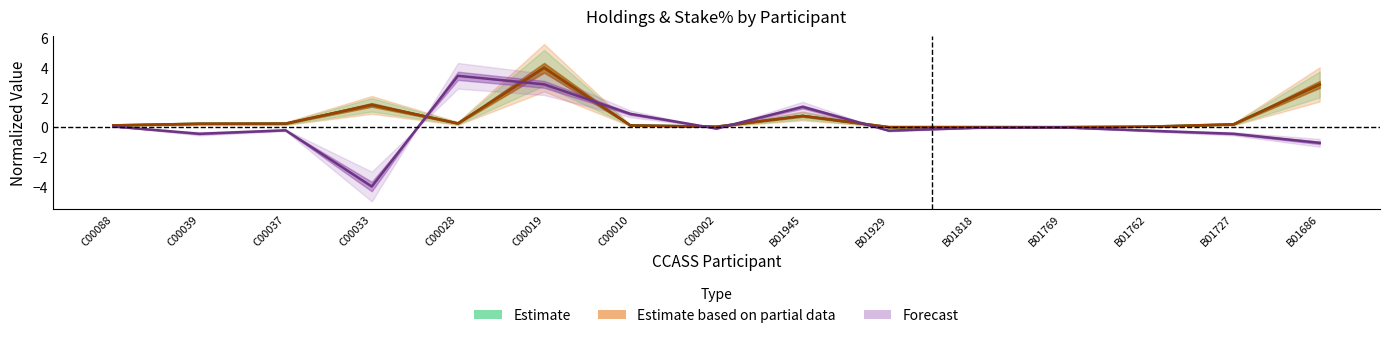

The value of Change at B01727 is -0.1. True or false?

False